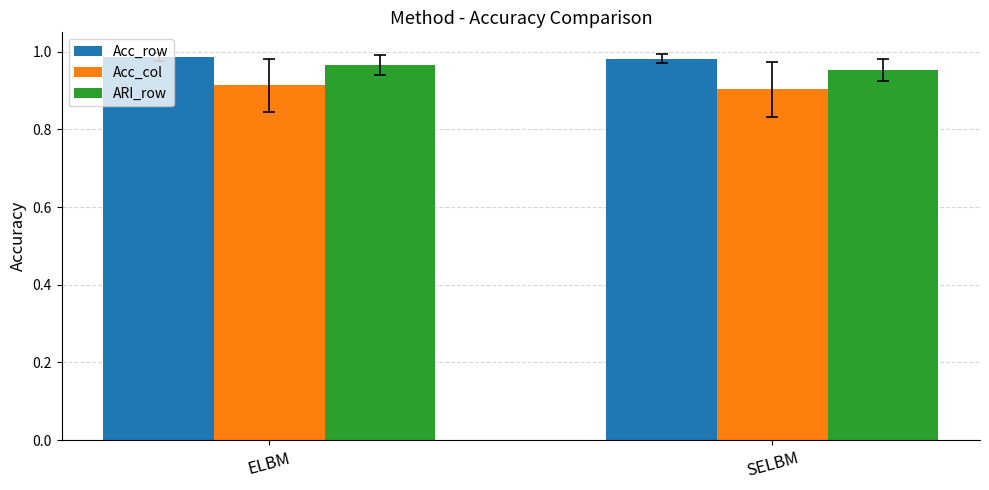

The value of Acc_row at SELBM is 0.5. True or false?

False